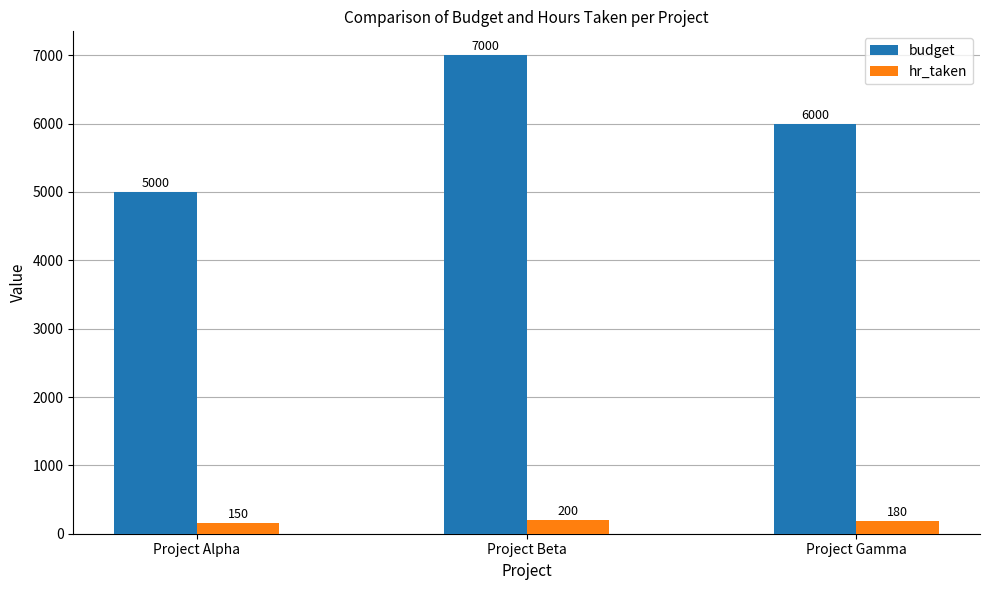

Reading left to right, transcribe all the data shown in this chart.

budget: Project Alpha=5000	Project Beta=7000	Project Gamma=6000
hr_taken: Project Alpha=150	Project Beta=200	Project Gamma=180